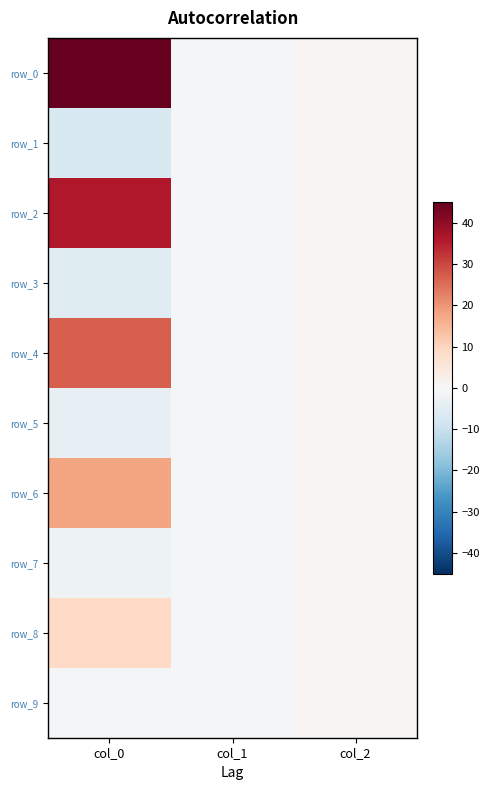

At which category is the sum across all series the highest?

col_0